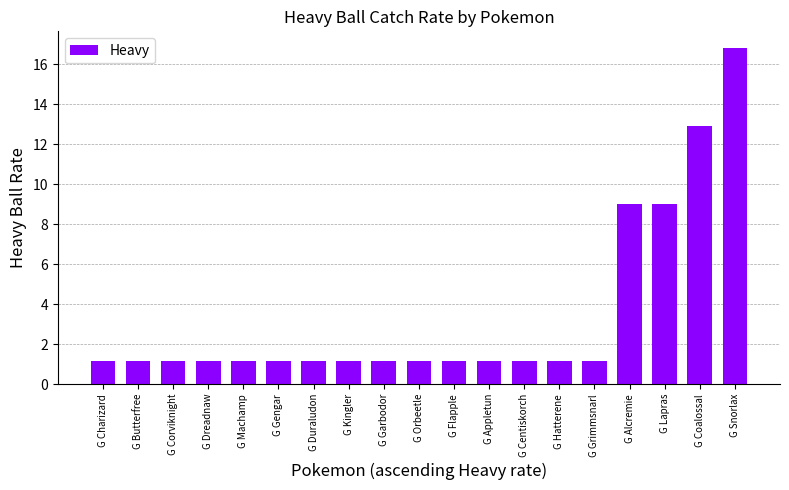

Reading left to right, what are all the values shown in this chart?

G Charizard=1.2	G Butterfree=1.2	G Corviknight=1.2	G Dreadnaw=1.2	G Machamp=1.2	G Gengar=1.2	G Duraludon=1.2	G Kingler=1.2	G Garbodor=1.2	G Orbeetle=1.2	G Flapple=1.2	G Appletun=1.2	G Centiskorch=1.2	G Hatterene=1.2	G Grimmsnarl=1.2	G Alcremie=9.0	G Lapras=9.0	G Coalossal=12.9	G Snorlax=16.8